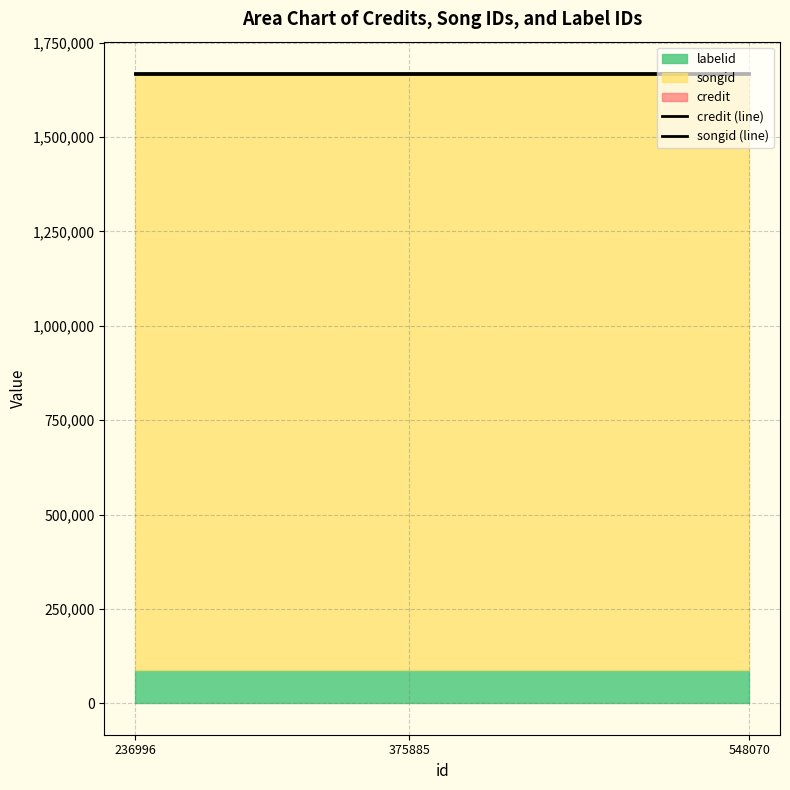

Reading left to right, what are all the values shown in this chart?

credit (line): 1669365	1669365	1669365
songid (line): 1666320	1666320	1666320